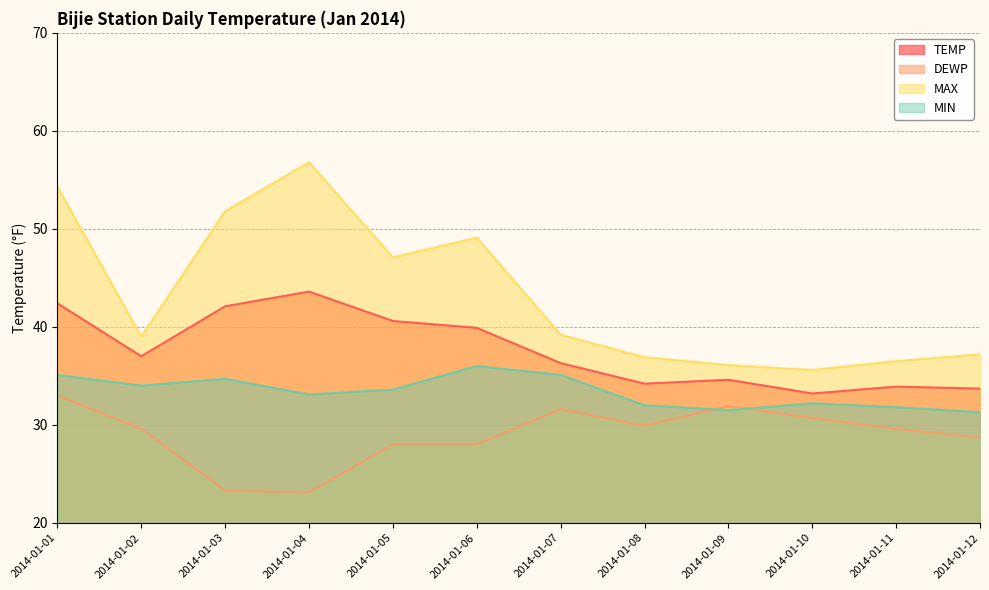

What is the difference between the maximum and minimum values in the MIN series?

4.7